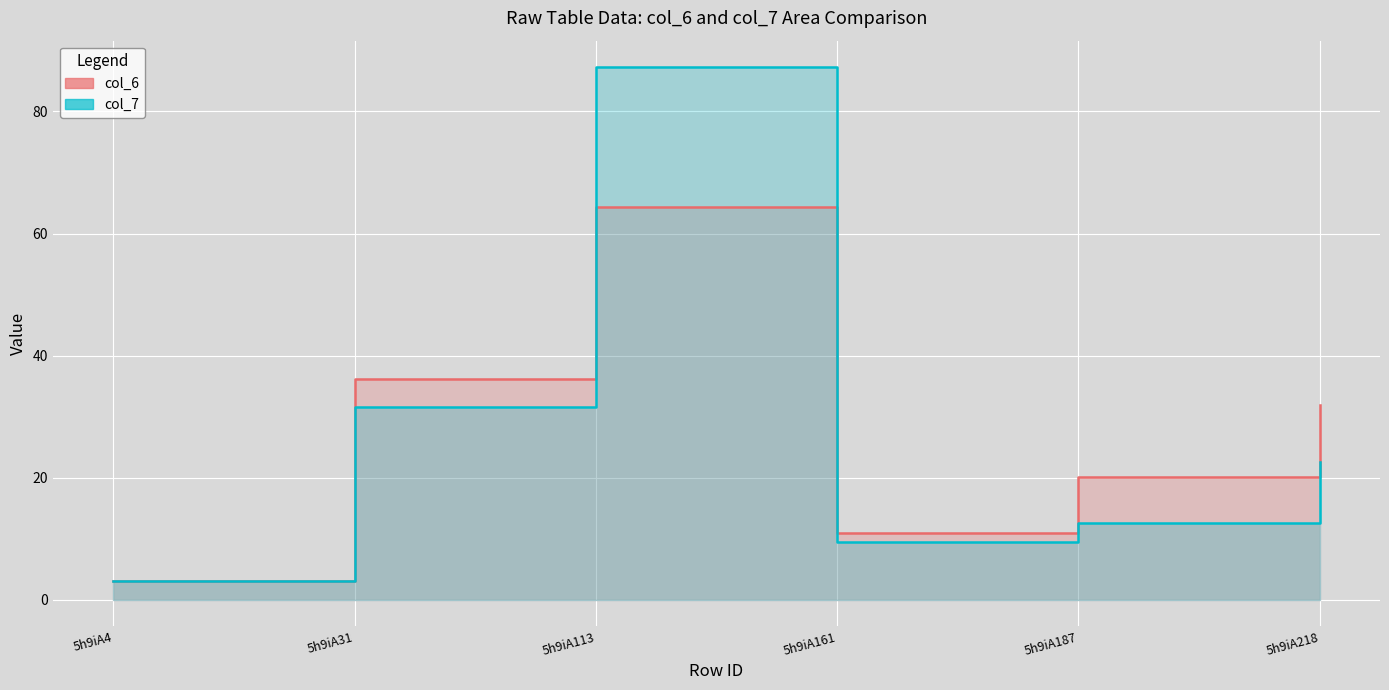

What is the spread (max minus min) of values at 5h9iA218?

9.4